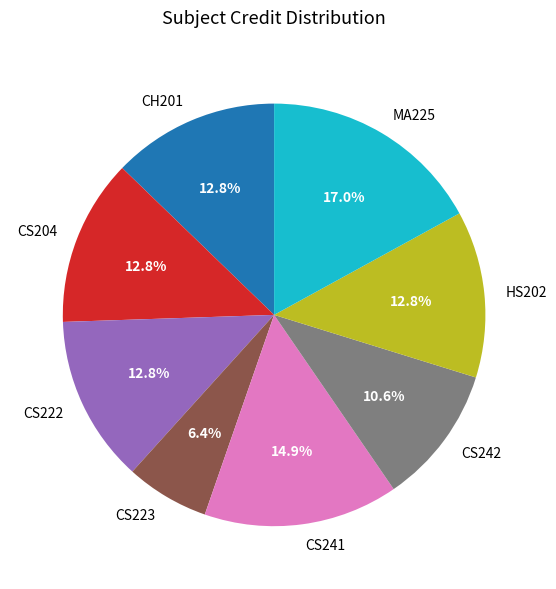

Which slice is the smallest?

CS223